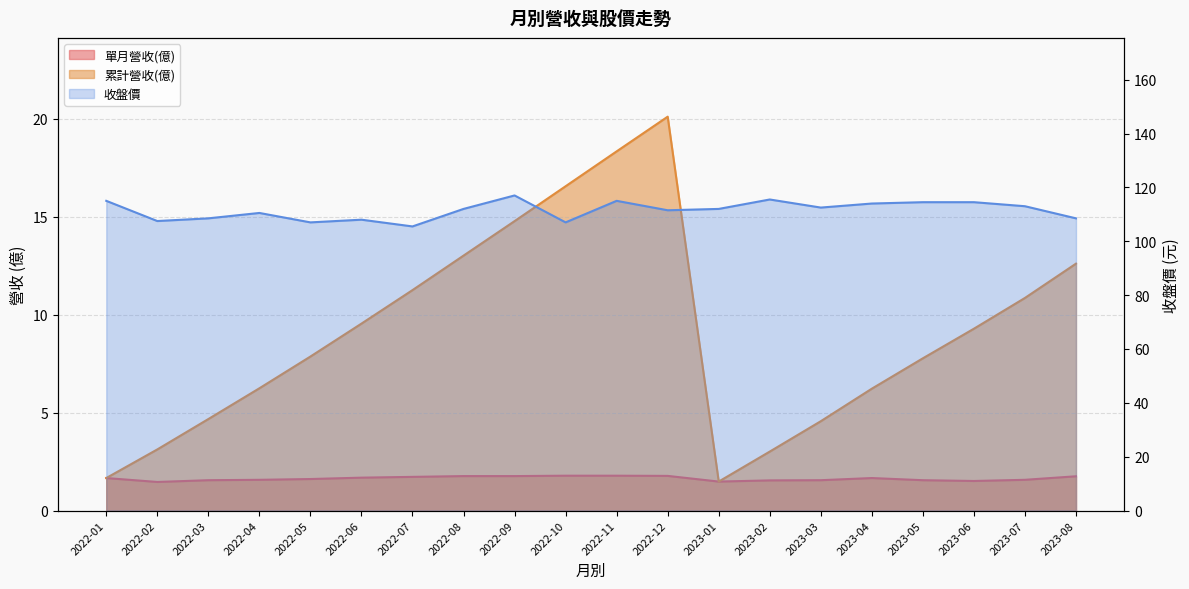

Is the value of 單月營收(億) at 2022-01 greater than the value of 收盤價 at 2022-06?

No